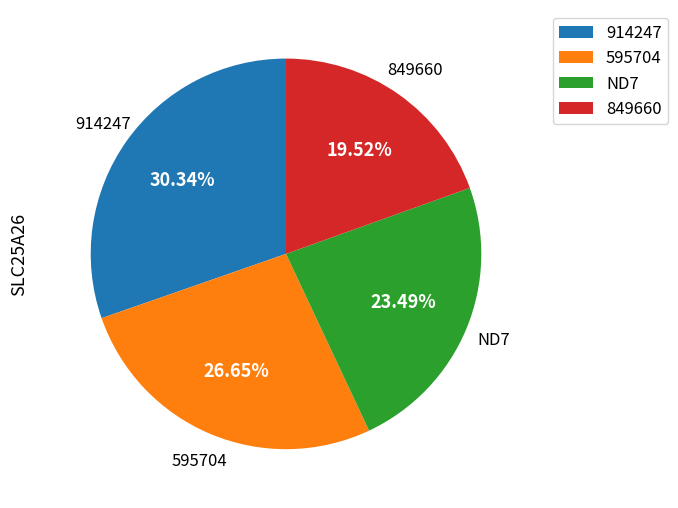

To the nearest percent, what is the average slice percentage?

25%